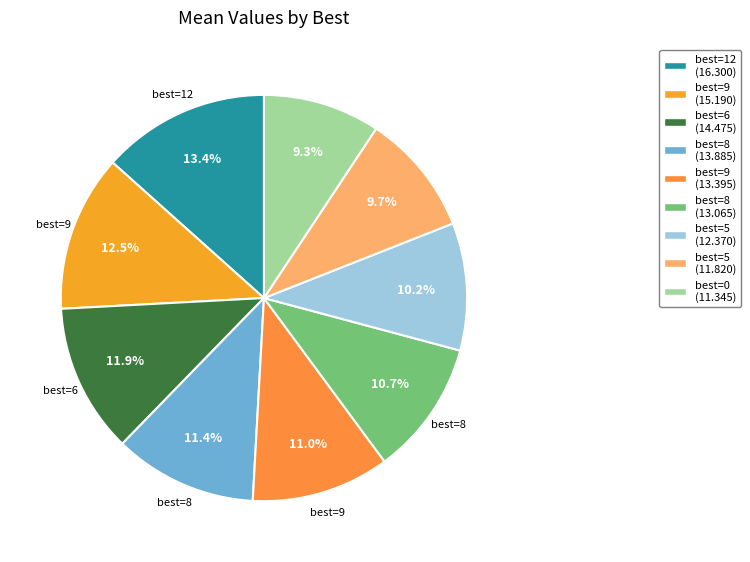

Count the number of slices in the pie.

9